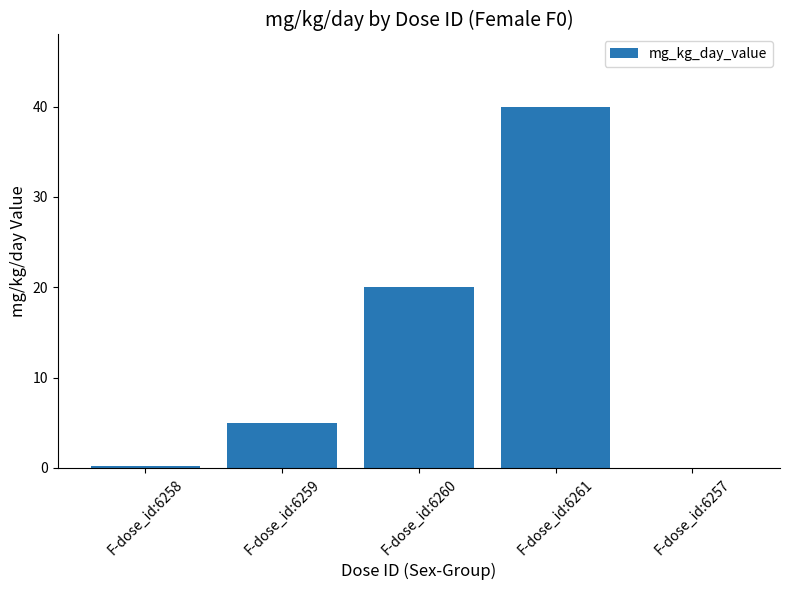

How many distinct data groups are displayed?

1